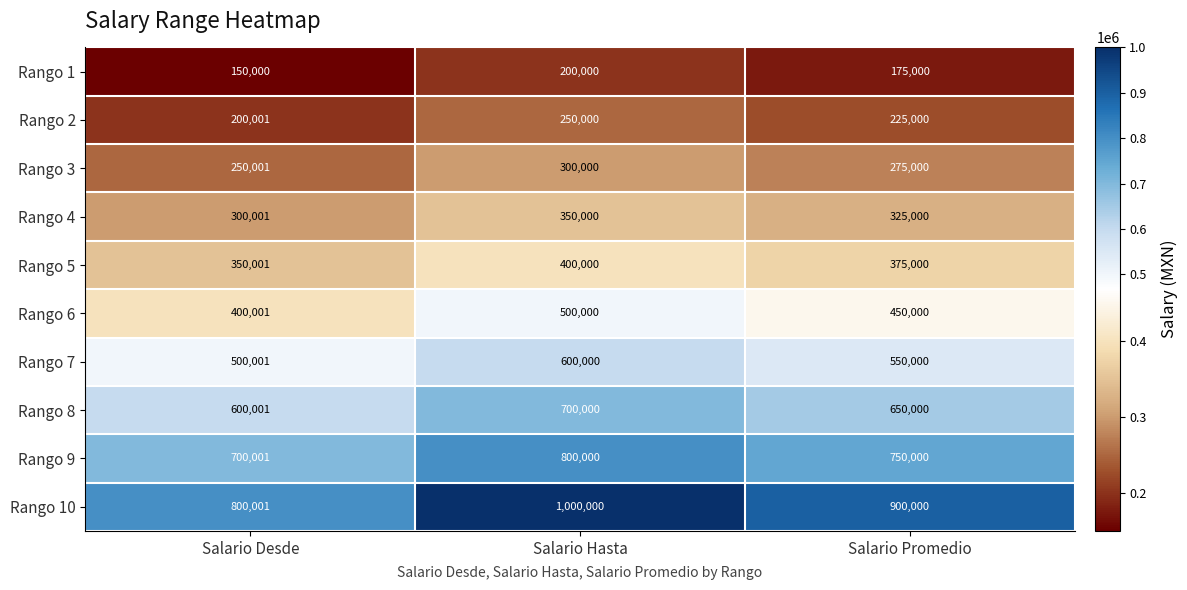

At which label is Rango 10 closest to 900000?

Salario Promedio